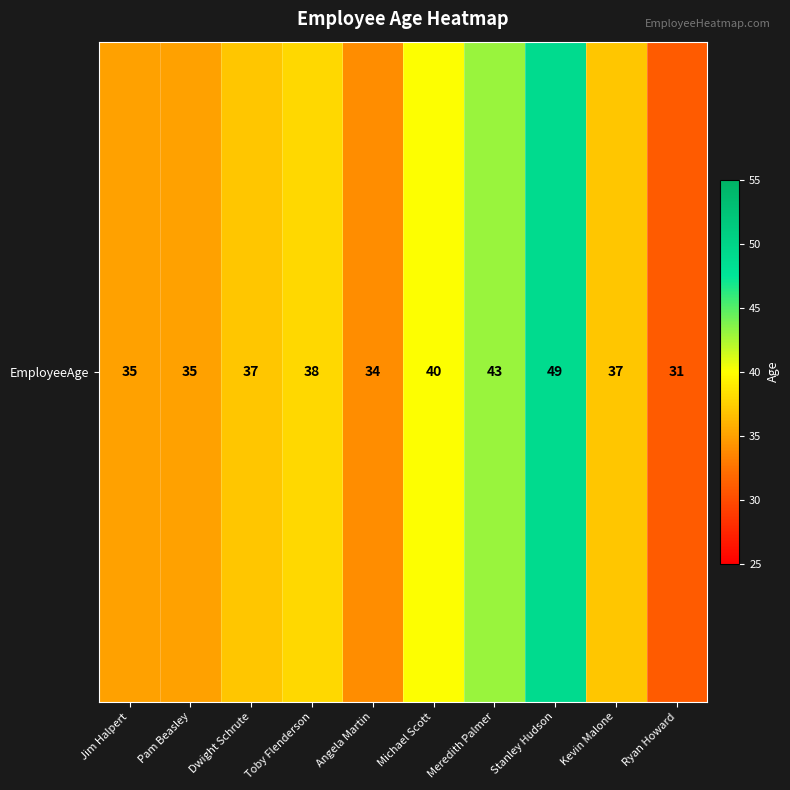

Reading left to right, extract all data points from this chart.

35	35	37	38	34	40	43	49	37	31